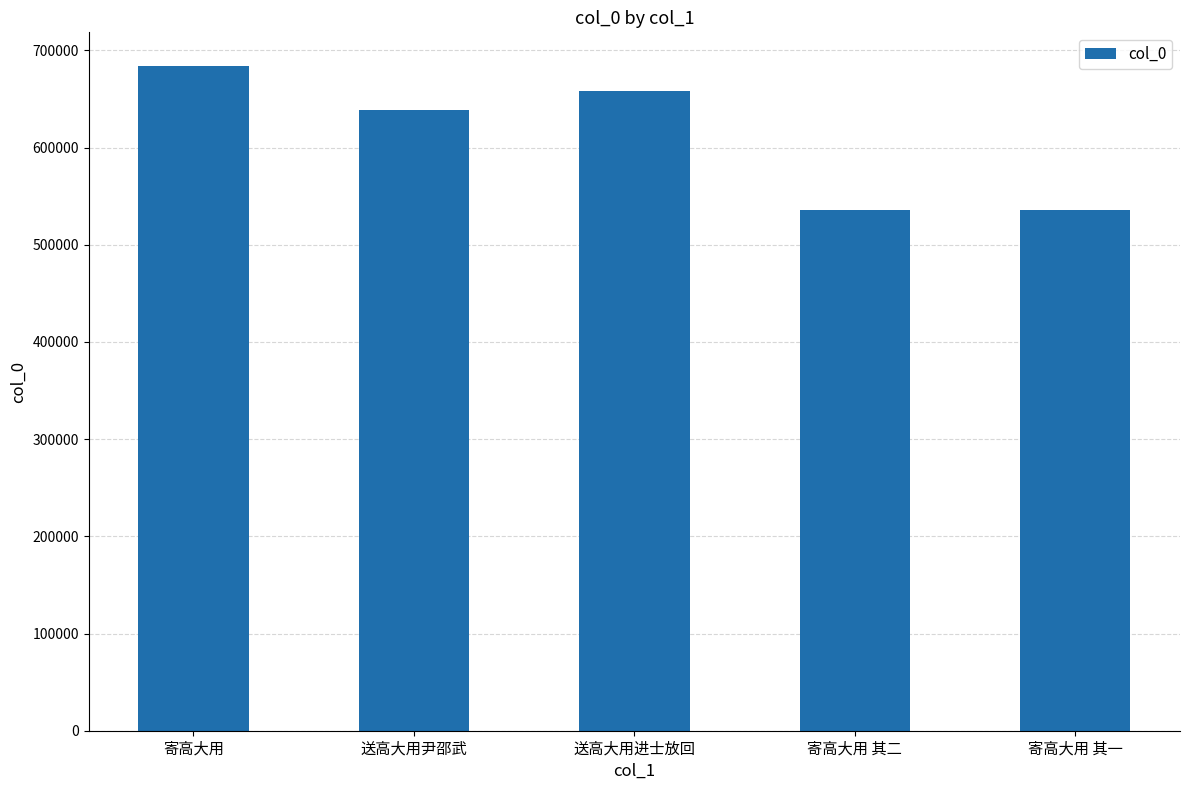

At which label does the data first exceed 638516?

寄高大用